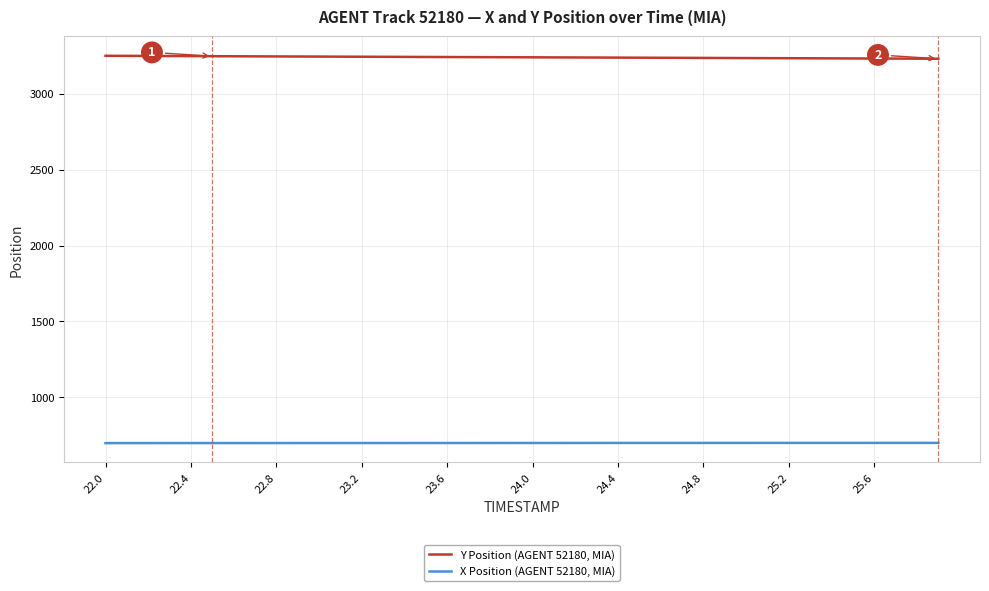

At how many categories does at least one series exceed 1044?

40